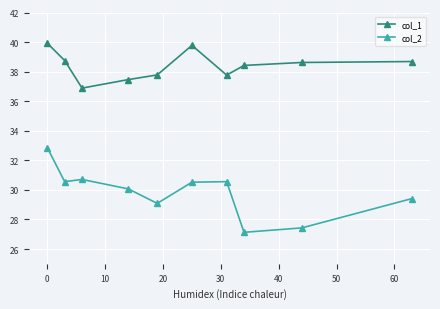

Rank the series by their maximum value, from highest to lowest.

col_1, col_2